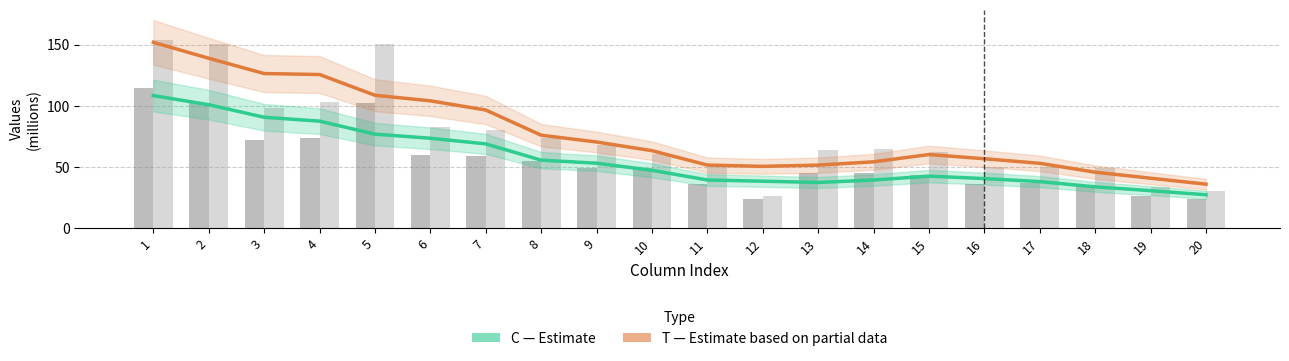

At 16, list the series in order from smallest to largest.

C (Estimate), T (Estimate based on partial data)